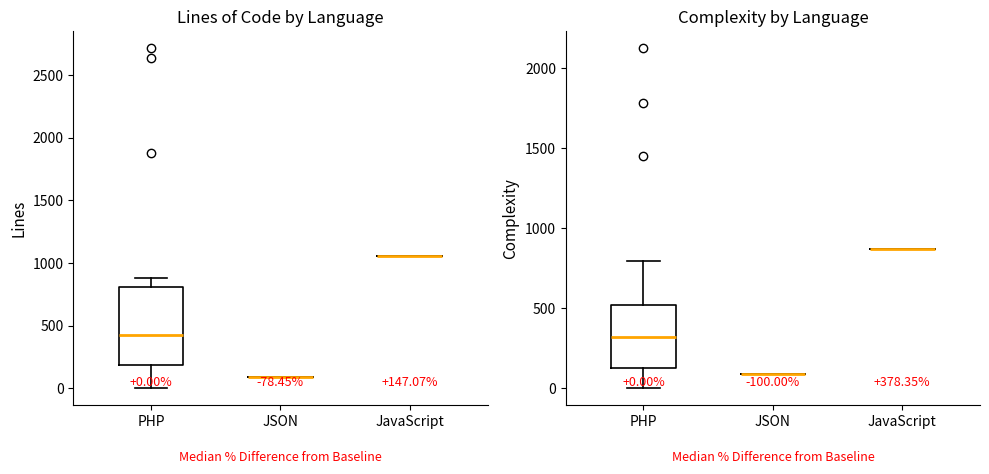

Which series has the largest total across all categories?

Lines